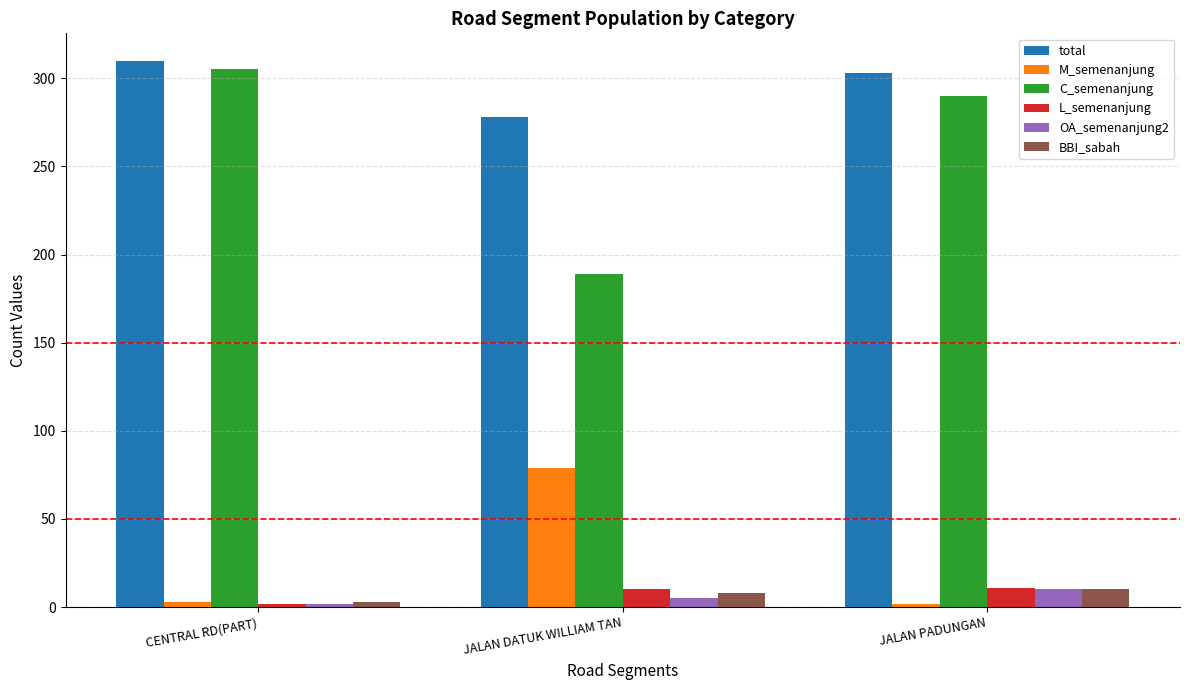

Is it true that M_semenanjung equals 79 at JALAN DATUK WILLIAM TAN?

True